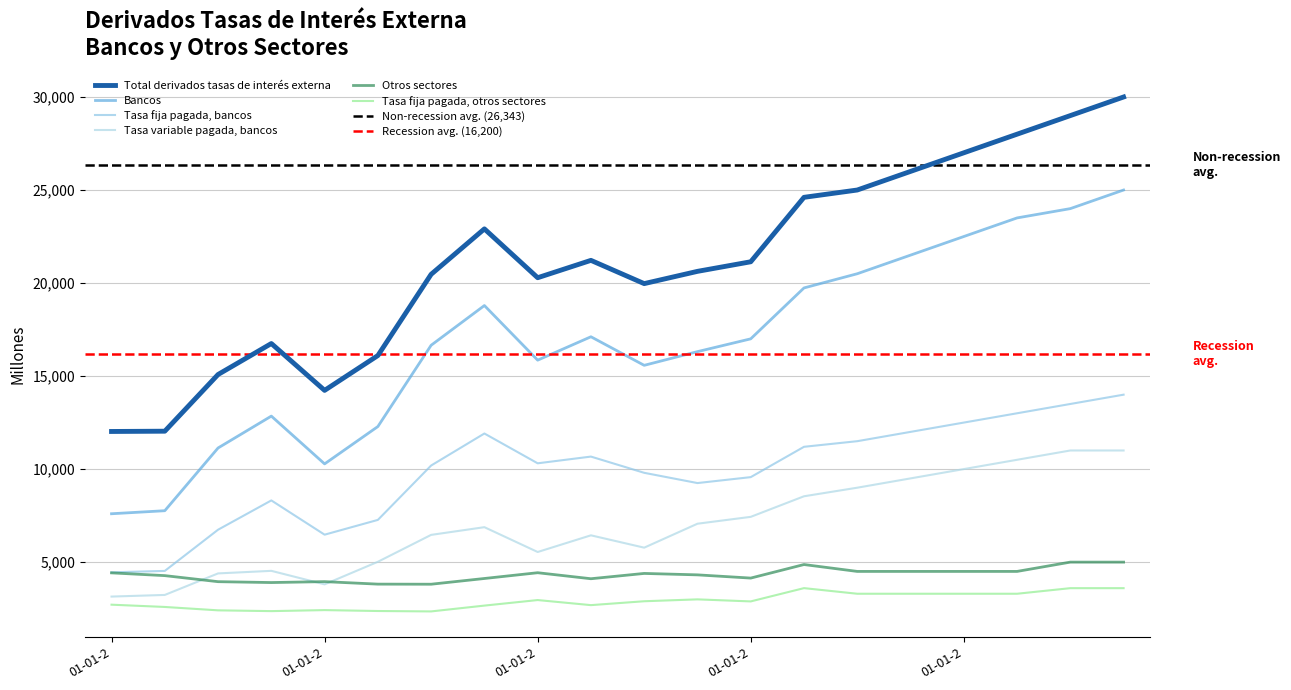

What is the label of the 20th point from the right?

01-01-2